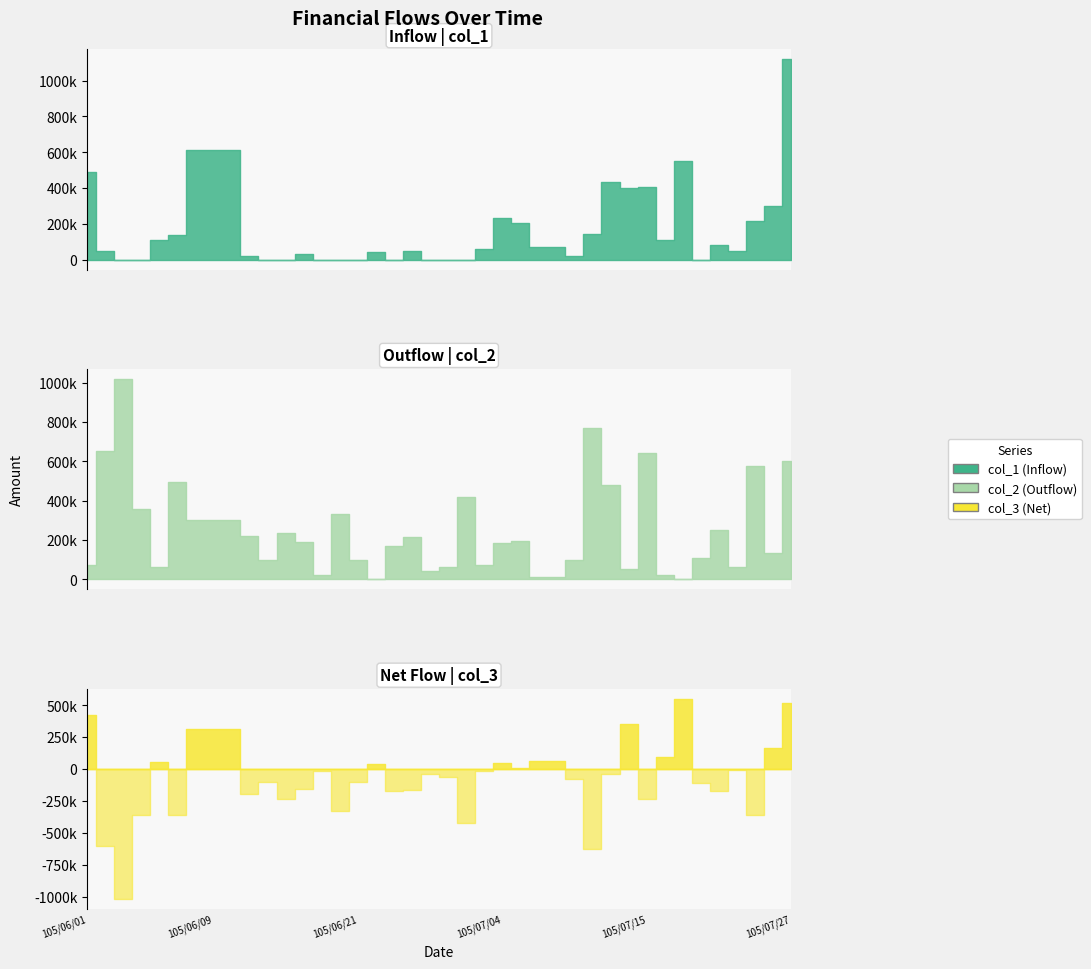

Reading right to left, list all the values displayed in this chart.

col_1 (Inflow): 105/07/27=1121000	105/07/26=300000	105/07/25=215000	105/07/22=50000	105/07/21=80000	105/07/20=0	105/07/19=551000	105/07/18=110000	105/07/15=405000	105/07/14=400000	105/07/13=436000	105/07/12=141000	105/07/11=20000	105/07/08=70000	105/07/07=70000	105/07/06=203000	105/07/04=233000	105/07/01=60000	105/06/29=0	105/06/28=0	105/06/27=0	105/06/24=50000	105/06/23=0	105/06/22=42000	105/06/21=0	105/06/20=0	105/06/17=0	105/06/16=30000	105/06/15=0	105/06/14=0	105/06/13=20000	105/06/10=612000	105/06/09=612000	105/06/08=612000	105/06/07=136000	105/06/06=111000	105/06/04=0	105/06/03=0	105/06/02=50000	105/06/01=490000
col_2 (Outflow): 105/07/27=603000	105/07/26=135000	105/07/25=575000	105/07/22=60000	105/07/21=250000	105/07/20=110000	105/07/19=0	105/07/18=20000	105/07/15=640000	105/07/14=50000	105/07/13=478000	105/07/12=771000	105/07/11=100000	105/07/08=10000	105/07/07=10000	105/07/06=193000	105/07/04=183000	105/07/01=75000	105/06/29=420000	105/06/28=60000	105/06/27=40000	105/06/24=215000	105/06/23=170000	105/06/22=0	105/06/21=100000	105/06/20=330000	105/06/17=20000	105/06/16=190000	105/06/15=233000	105/06/14=100000	105/06/13=220000	105/06/10=301000	105/06/09=301000	105/06/08=301000	105/06/07=496000	105/06/06=60000	105/06/04=358000	105/06/03=1019000	105/06/02=650000	105/06/01=70000
col_3 (Net): 105/07/27=518000	105/07/26=165000	105/07/25=-360000	105/07/22=-10000	105/07/21=-170000	105/07/20=-110000	105/07/19=551000	105/07/18=90000	105/07/15=-235000	105/07/14=350000	105/07/13=-42000	105/07/12=-630000	105/07/11=-80000	105/07/08=60000	105/07/07=60000	105/07/06=10000	105/07/04=50000	105/07/01=-15000	105/06/29=-420000	105/06/28=-60000	105/06/27=-40000	105/06/24=-165000	105/06/23=-170000	105/06/22=42000	105/06/21=-100000	105/06/20=-330000	105/06/17=-20000	105/06/16=-160000	105/06/15=-233000	105/06/14=-100000	105/06/13=-200000	105/06/10=311000	105/06/09=311000	105/06/08=311000	105/06/07=-360000	105/06/06=51000	105/06/04=-358000	105/06/03=-1019000	105/06/02=-600000	105/06/01=420000